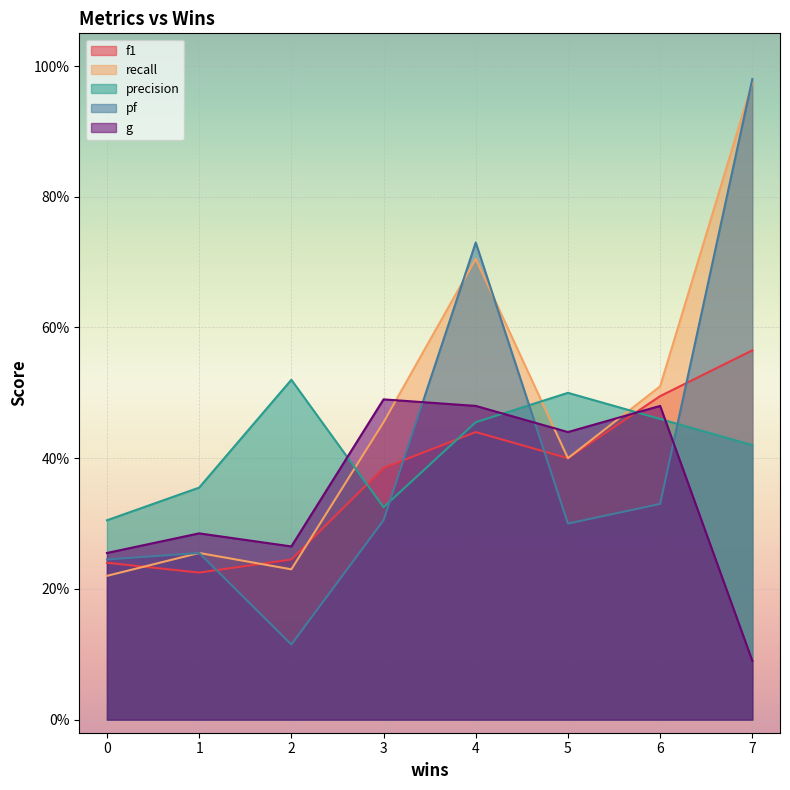

The f1 series shows 0.6 at 7. True or false?

True